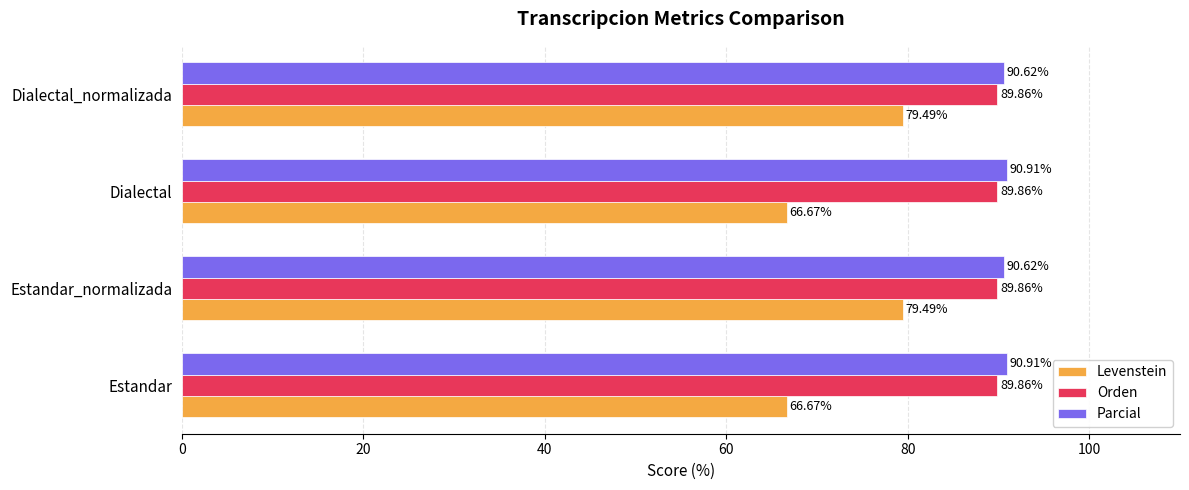

Which series has the widest spread of values?

Levenstein